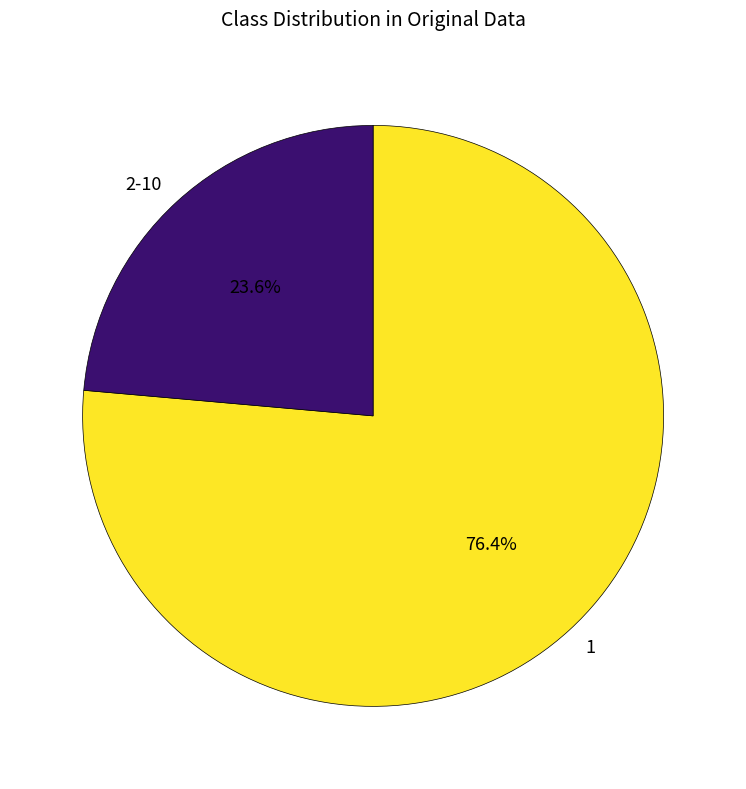

Count the number of slices in the pie.

2